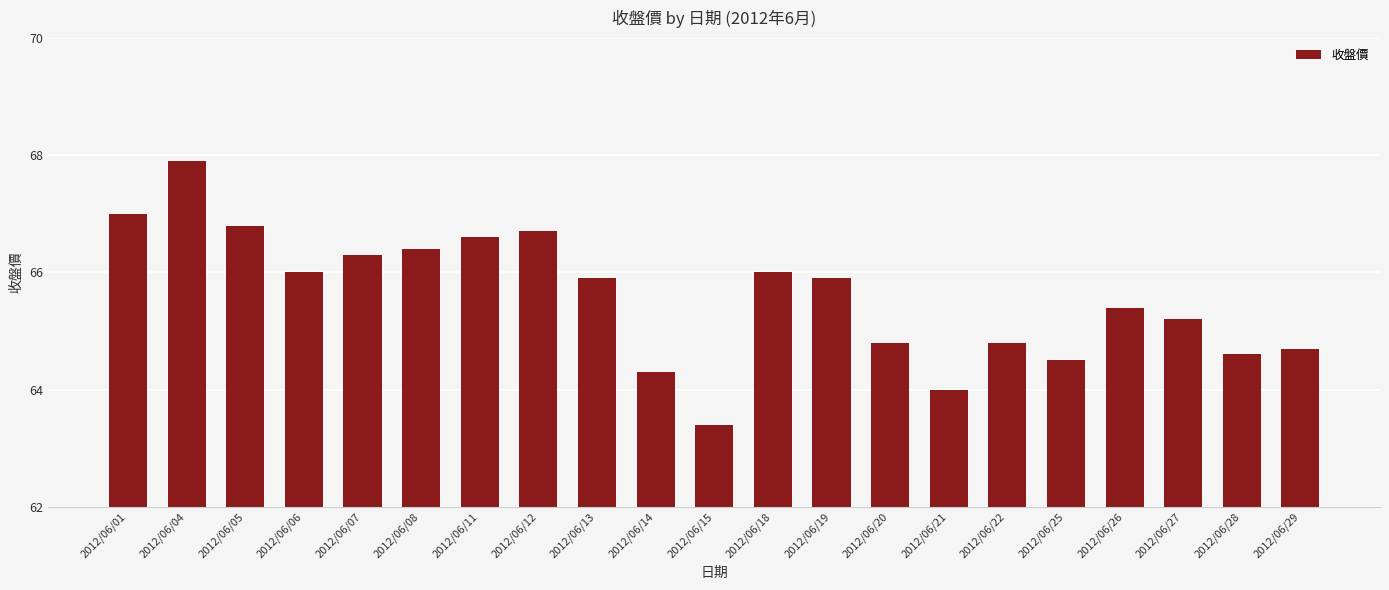

Read the value at 2012/06/29.

64.7